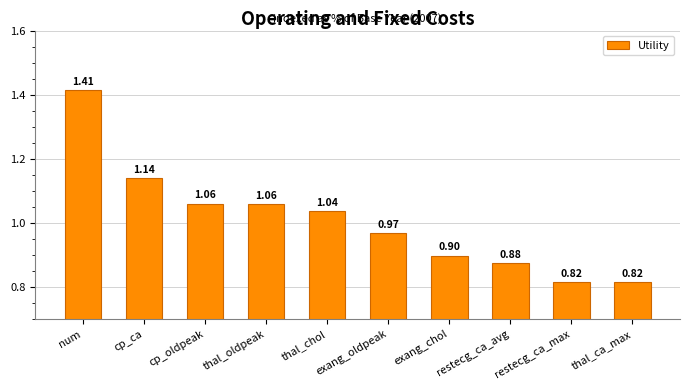

How many bars are there in total?

10